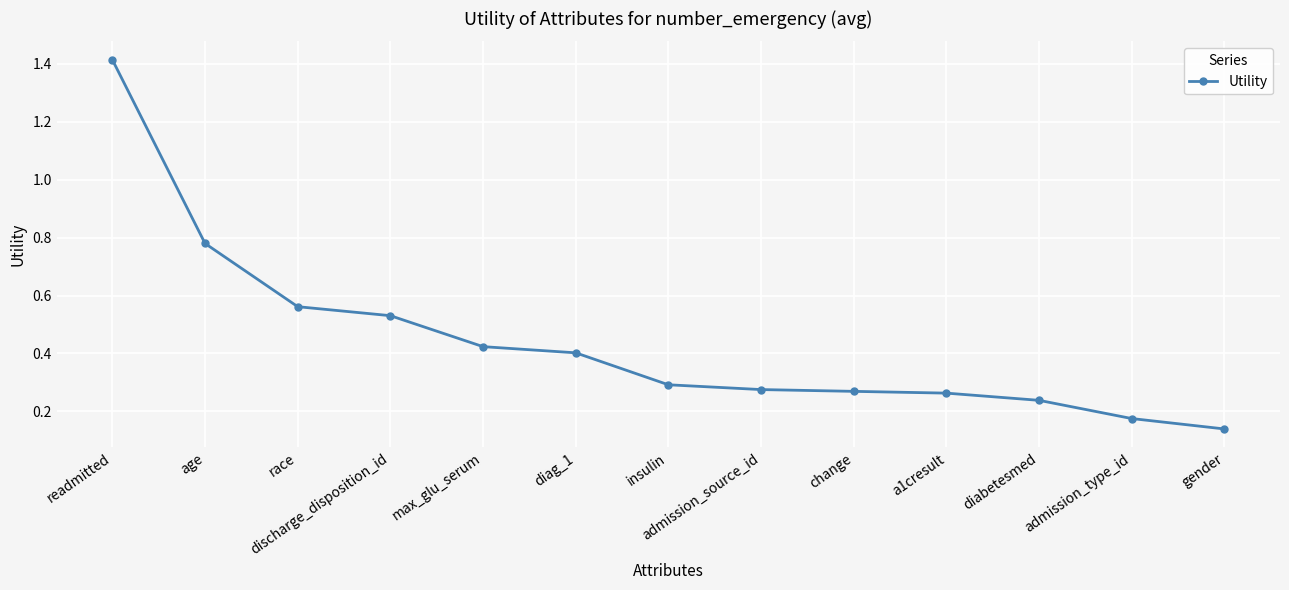

True or false: the data shows 1.0 at race.

False